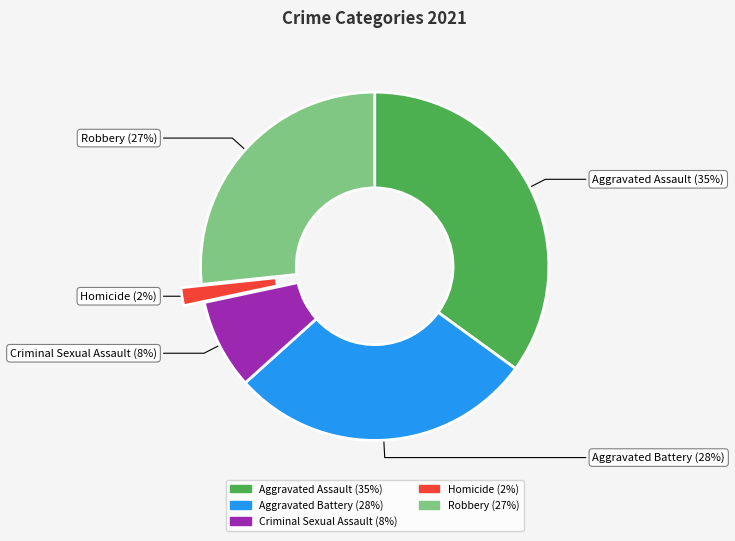

To the nearest percent, what is the difference between the Homicide and Aggravated Assault slice percentages?

33%